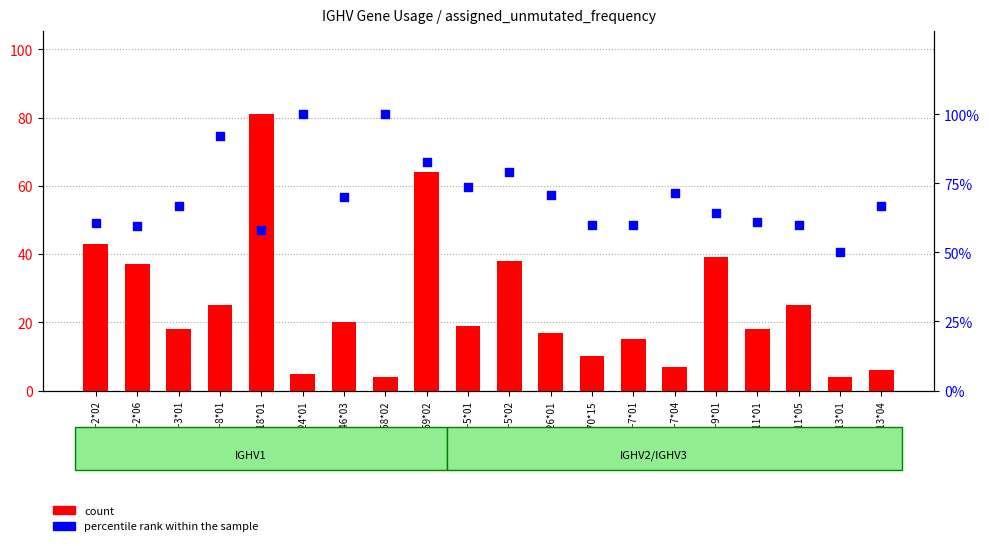

Which series contains the highest Y value?

percentile rank within the sample